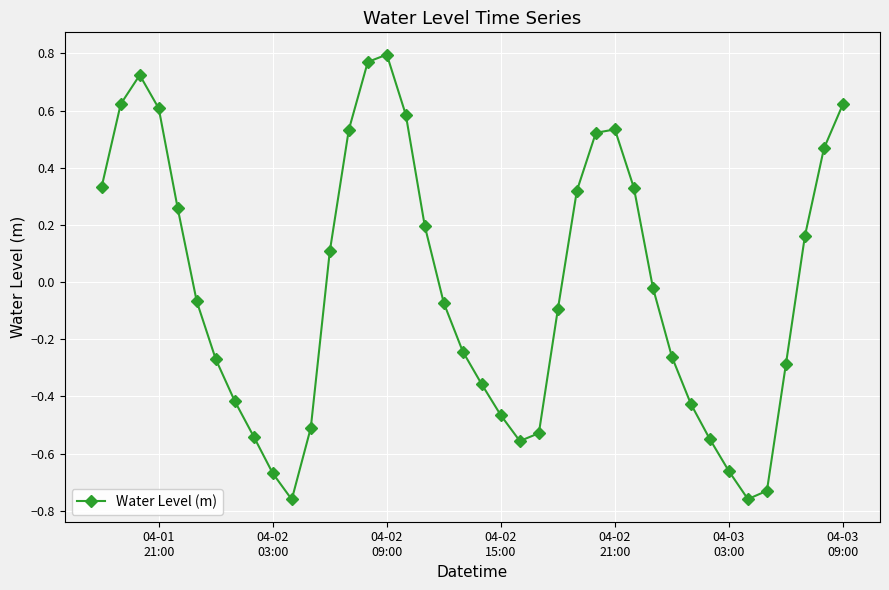

How many values are above zero?

18